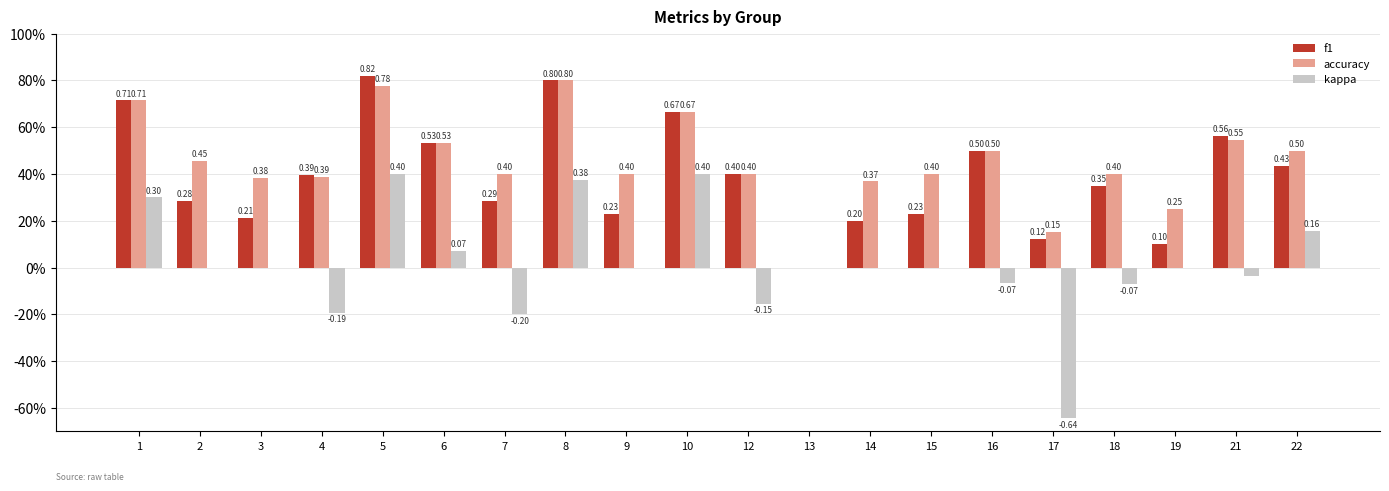

Which series changed the most between 1 and 18?

kappa